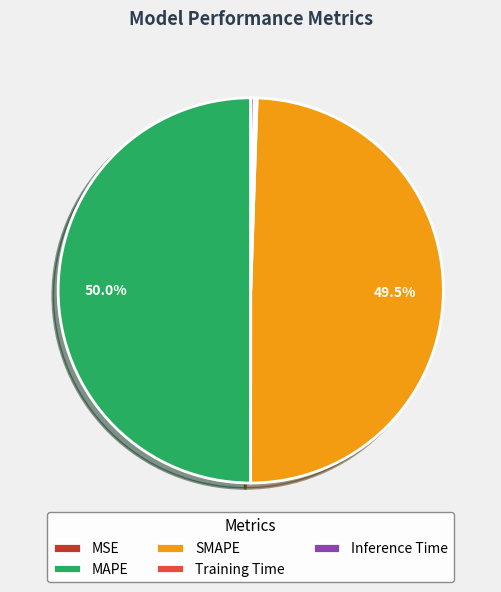

Which has a higher value, MAPE or Inference Time?

MAPE